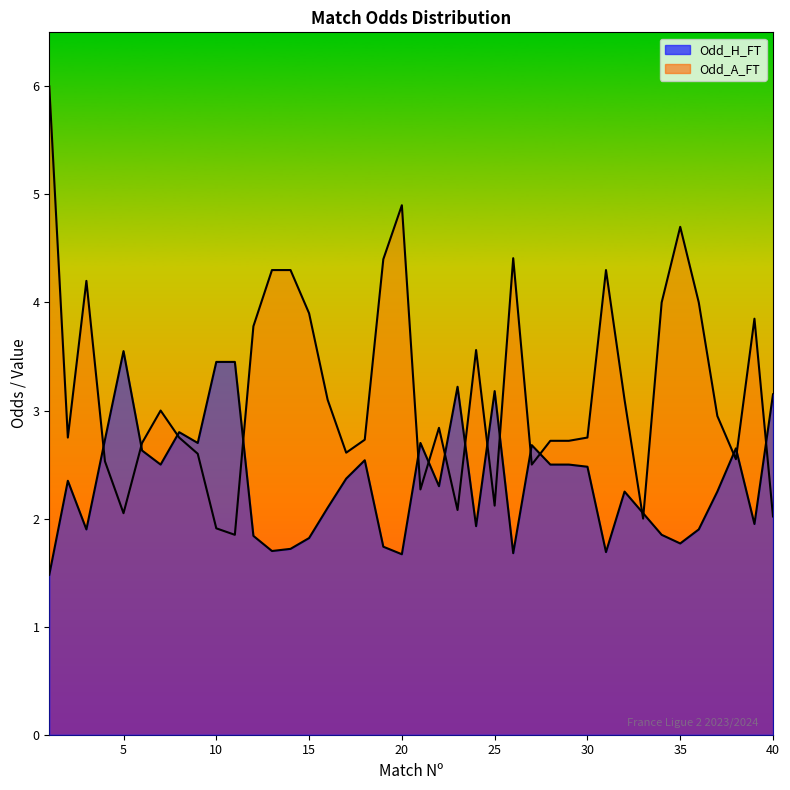

Between 10 and 9, which is larger?

10